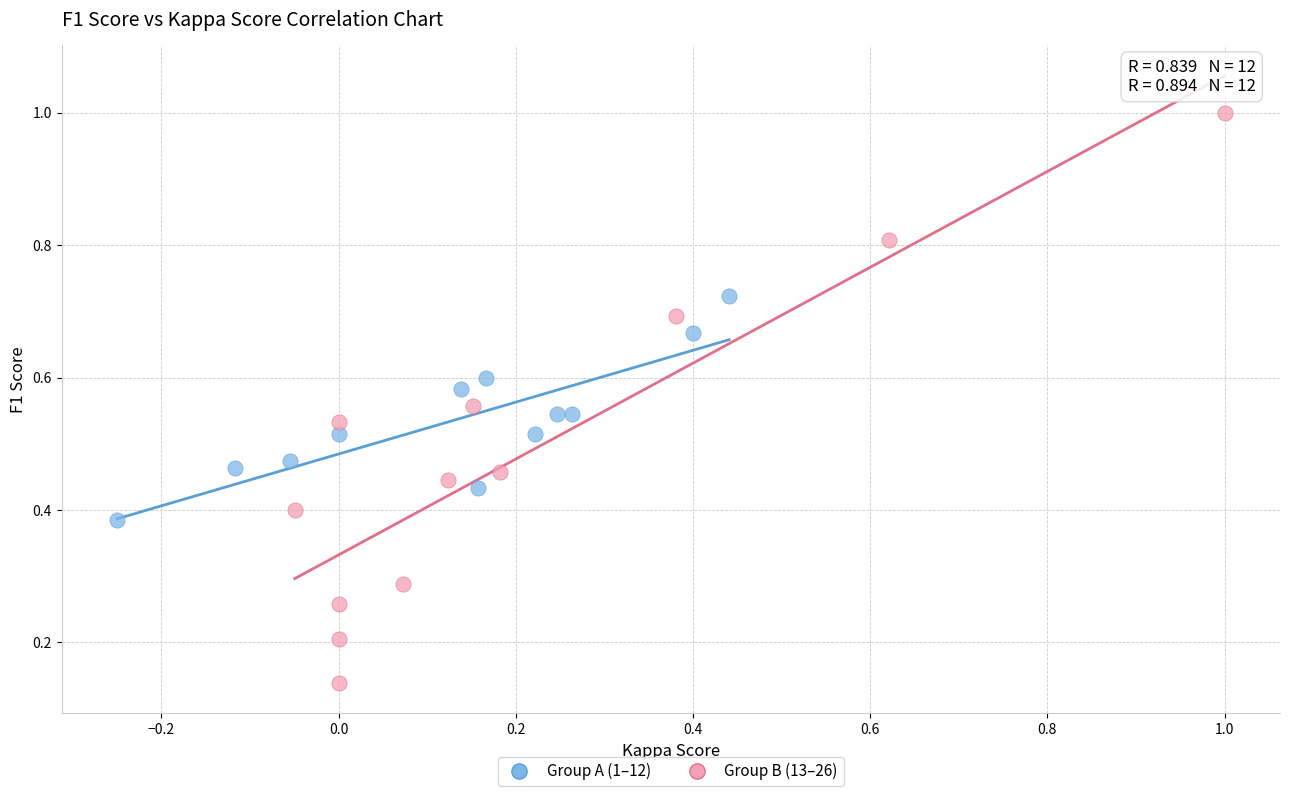

Which series has the largest Y range (max minus min)?

Group B (13–26)